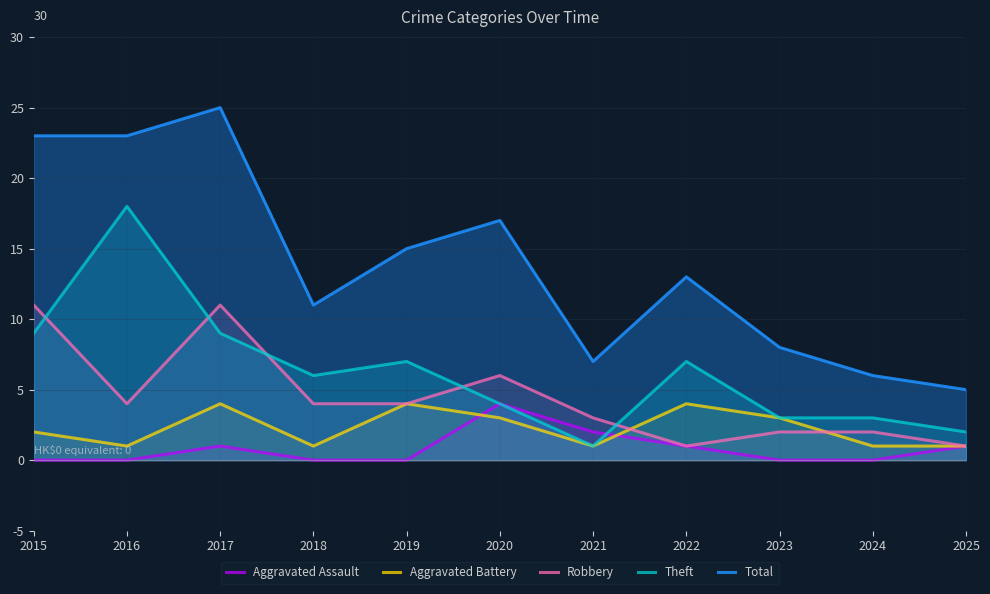

What is the sum of all Aggravated Assault values?

9